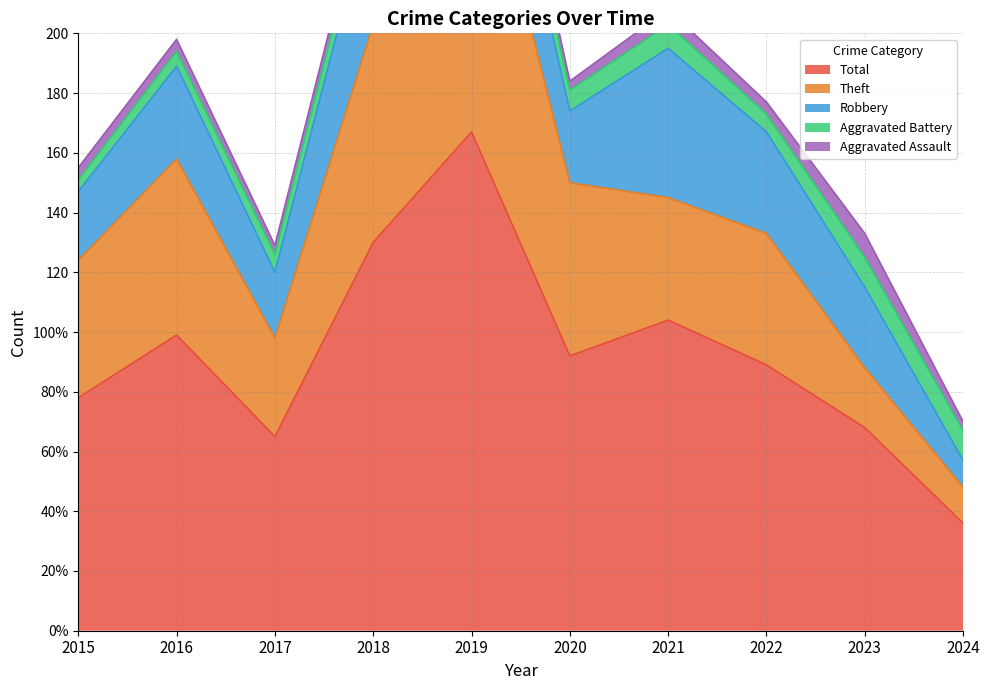

How many interior local peaks does the Robbery series have?

3